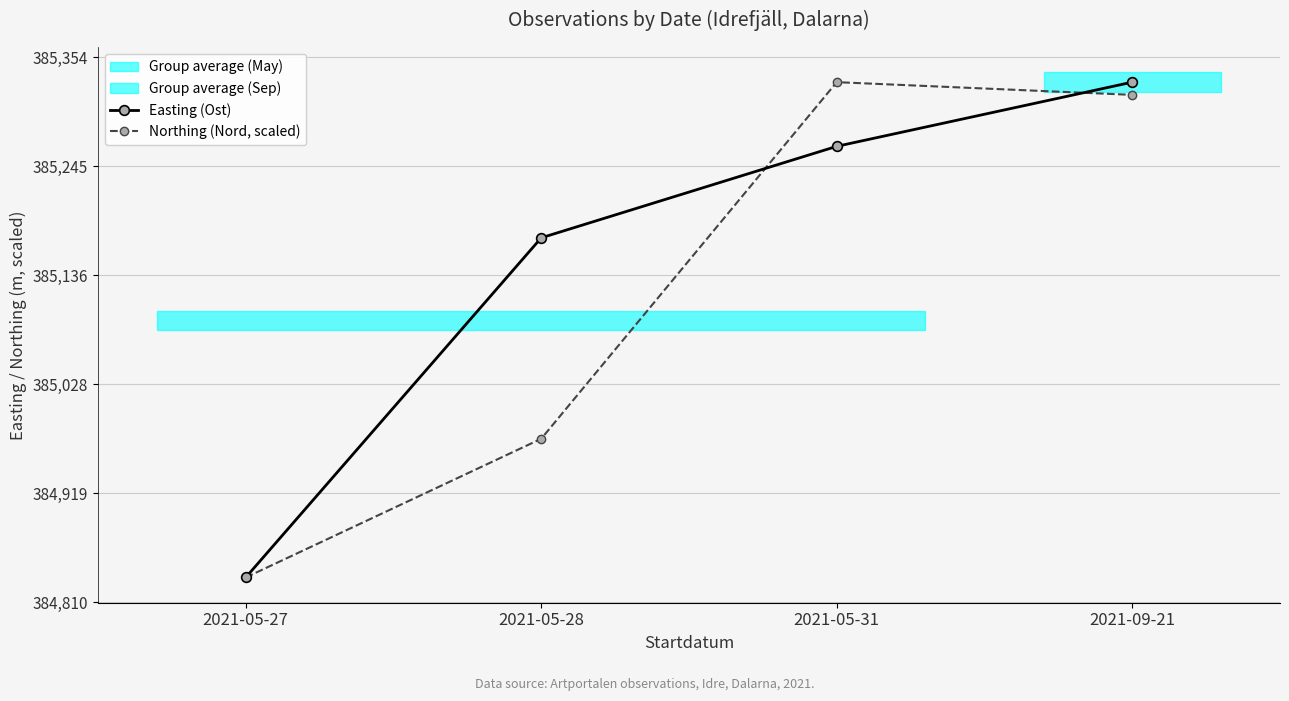

What position from the right is 2021-05-27?

4